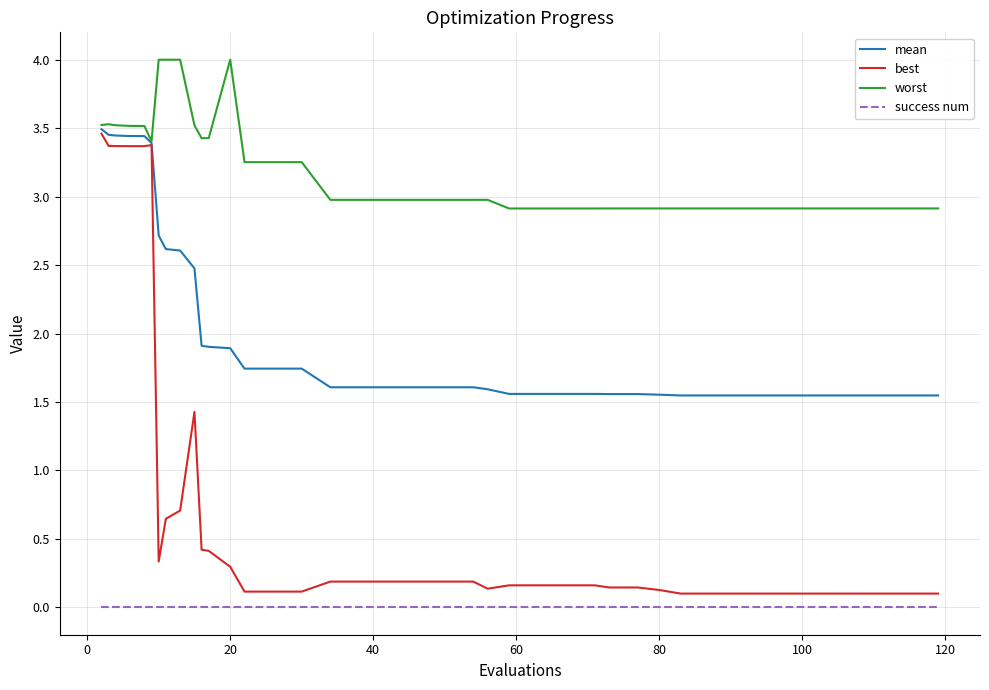

Rank the series by their average value, from lowest to highest.

success num, best, mean, worst